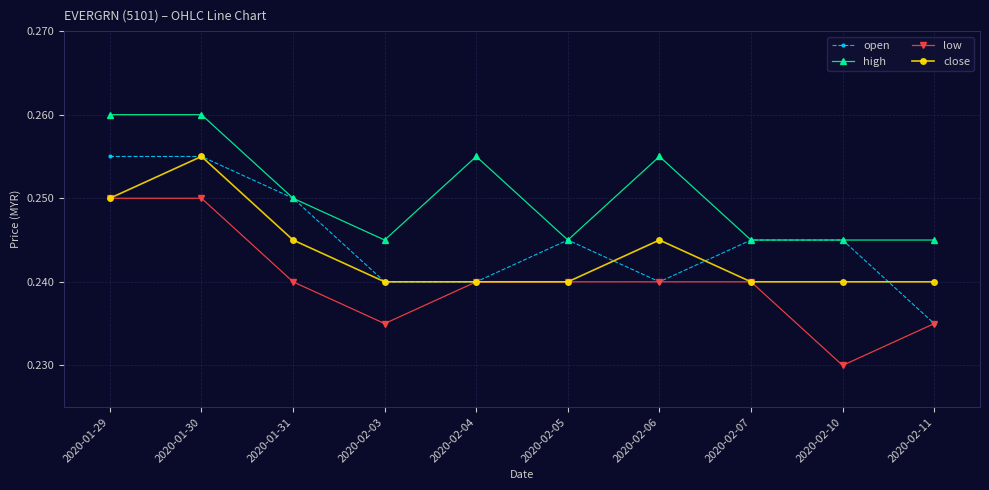

Where is low nearest to the value 0?

2020-02-10